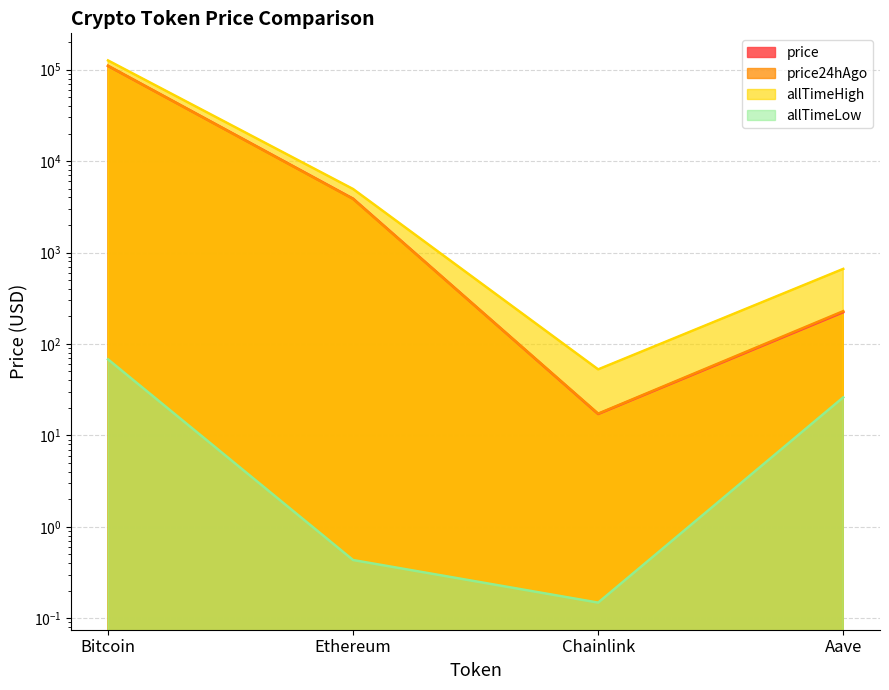

Reading right to left, transcribe all the data shown in this chart.

price: 222.3	17.1	3878.0	109940.0
price24hAgo: 228.3	17.3	3856.2	110161.0
allTimeHigh: 661.7	52.7	4946.1	126080.0
allTimeLow: 26.0	0.1	0.4	67.8